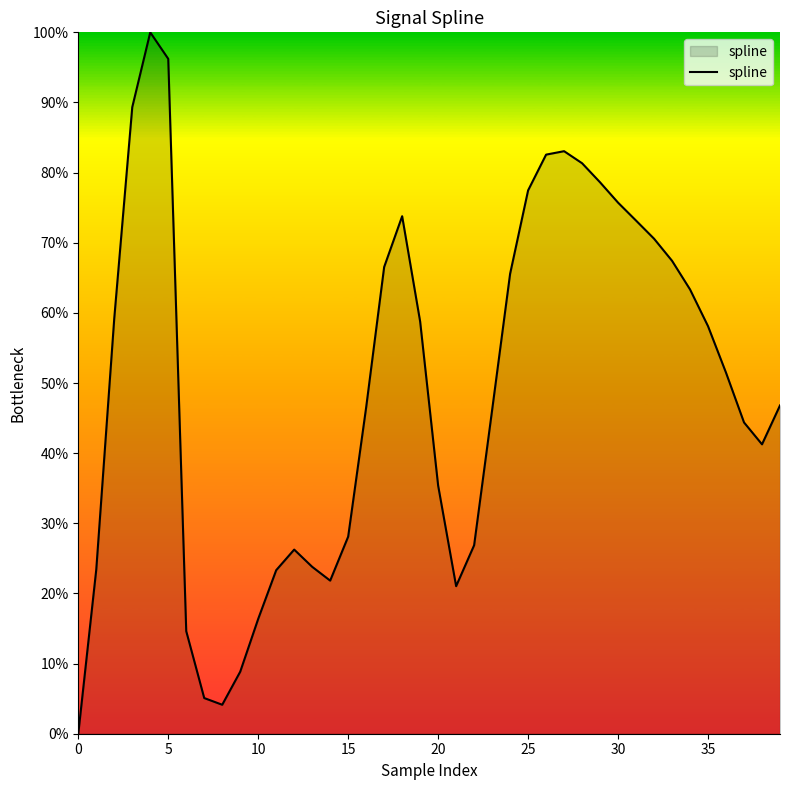

What is the difference between the maximum and minimum values?

100.0